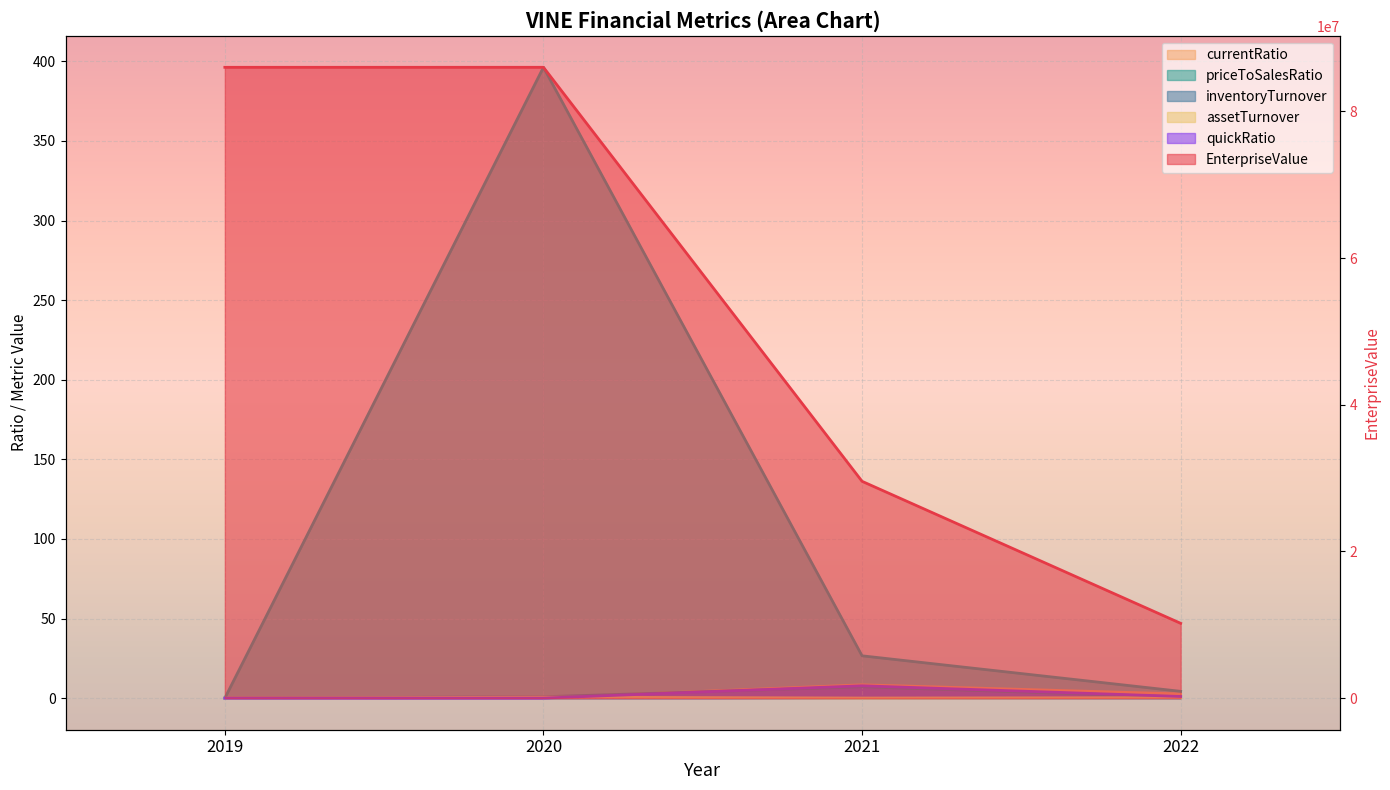

What are all the series names shown in the legend?

EnterpriseValue, currentRatio, priceToSalesRatio, inventoryTurnover, assetTurnover, quickRatio